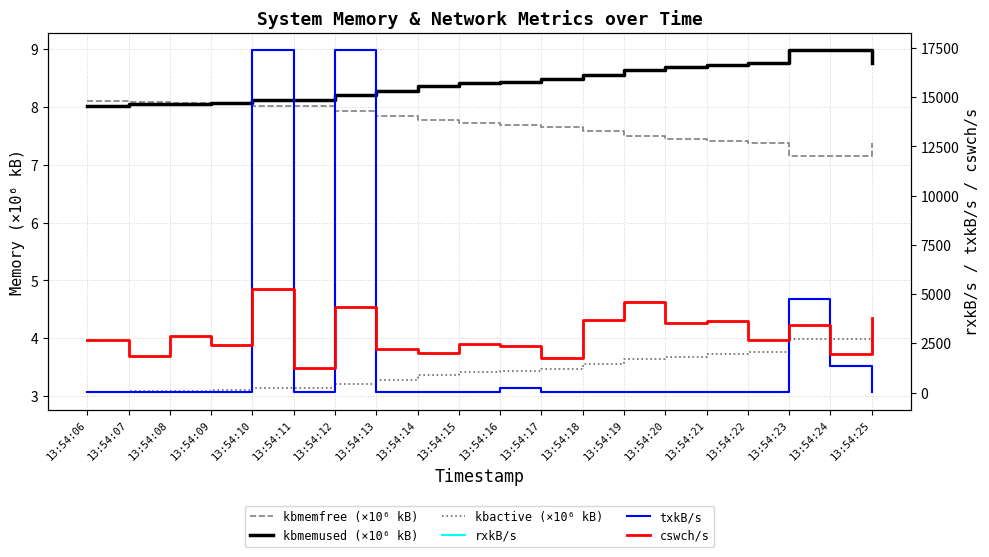

At which category does kbactive (×10⁶ kB) reach its first local peak?

13:54:24